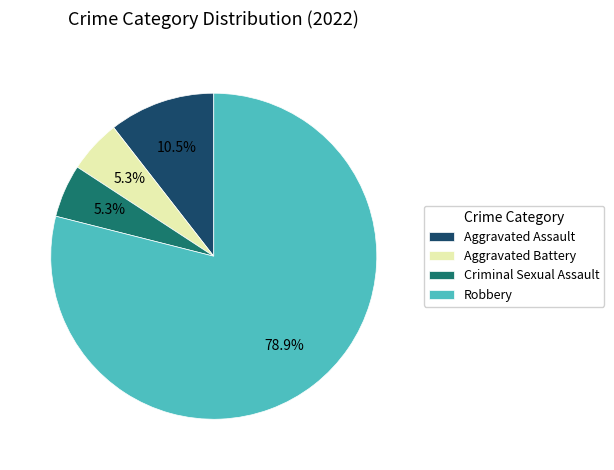

Which category has the biggest portion of the pie?

Robbery